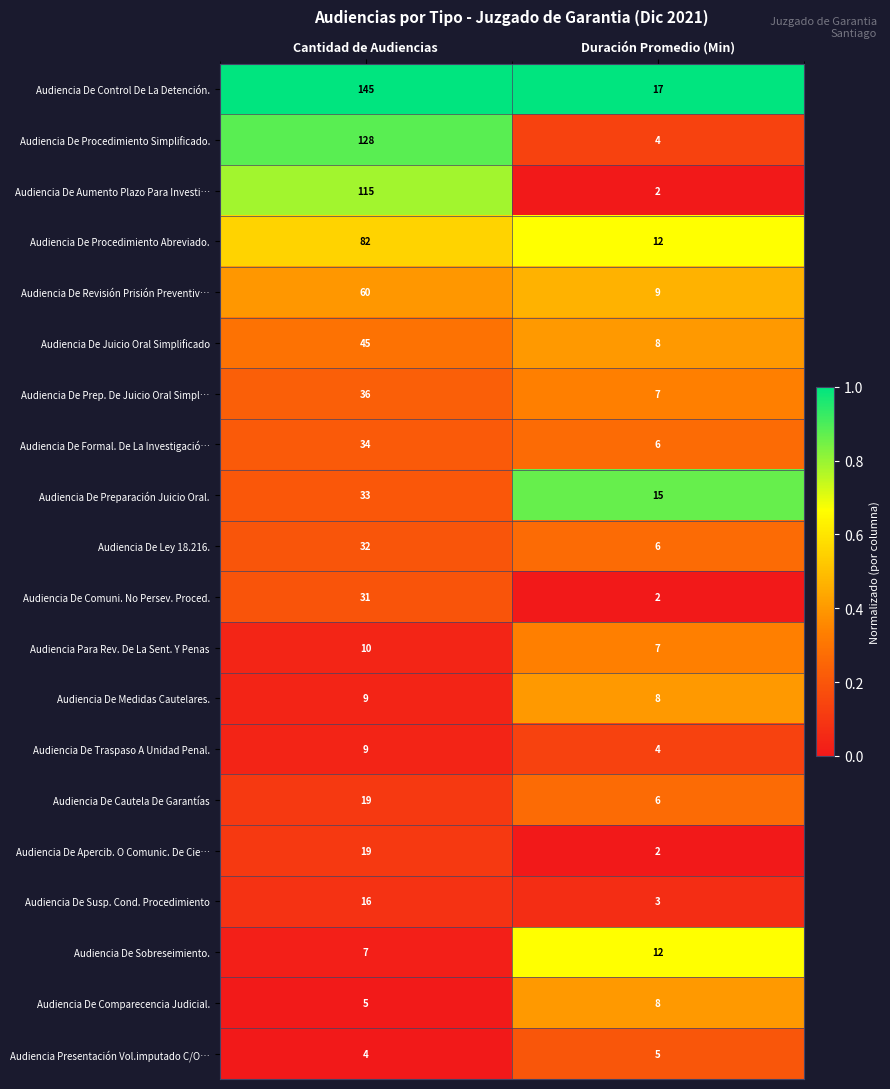

Is it true that Audiencia De Aumento Plazo Para Investi… equals 3 at Duración Promedio (Min)?

False